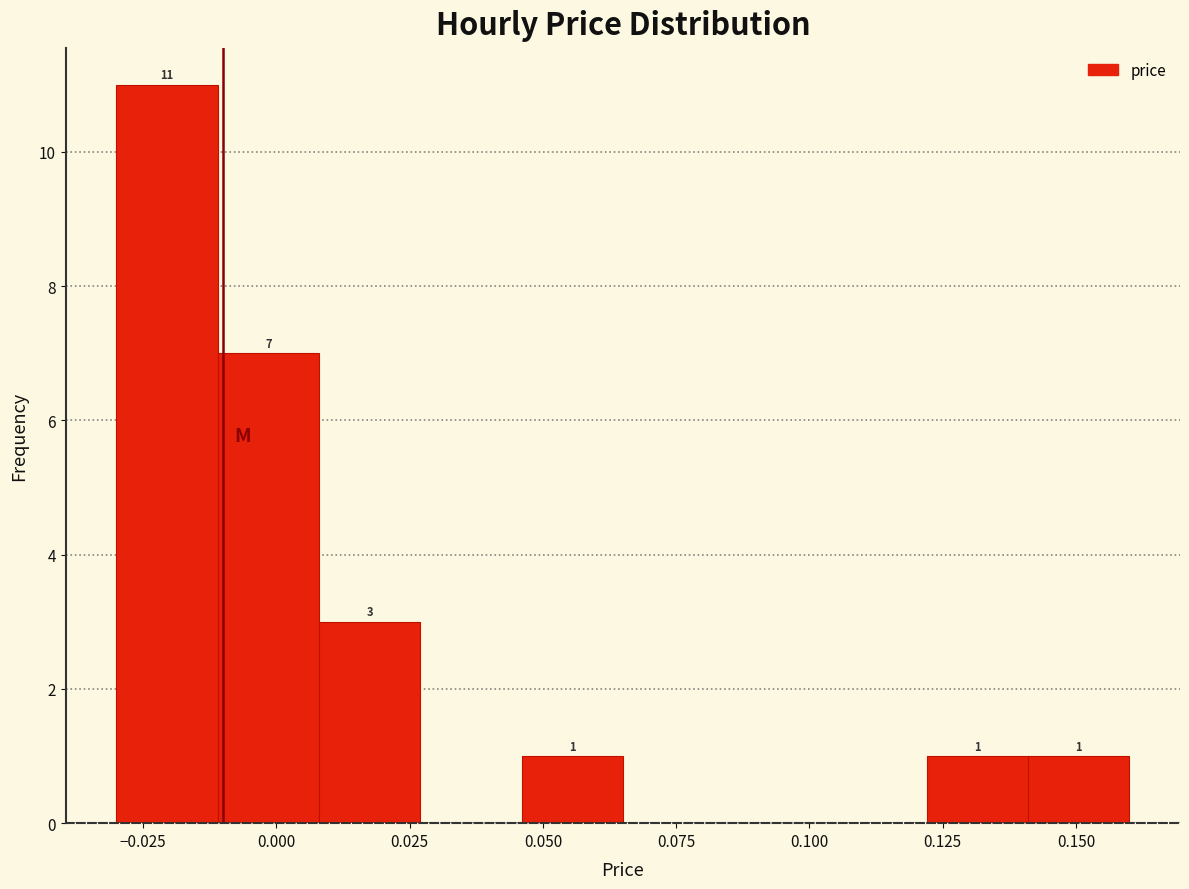

Read against the x-axis, roughly where is the centre of the tallest bar?

-0.020